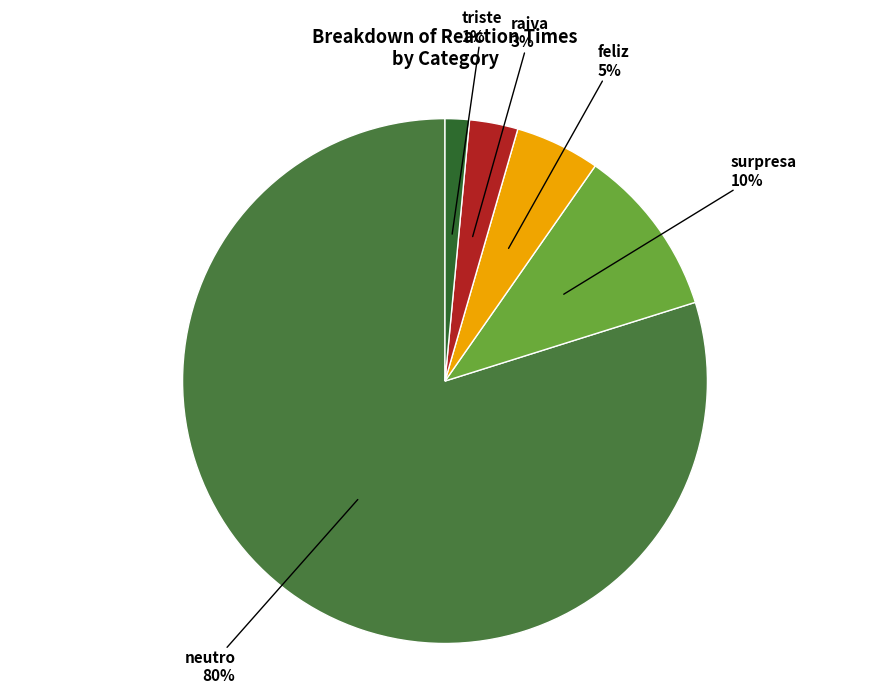

To the nearest percent, what is the average slice percentage?

20%